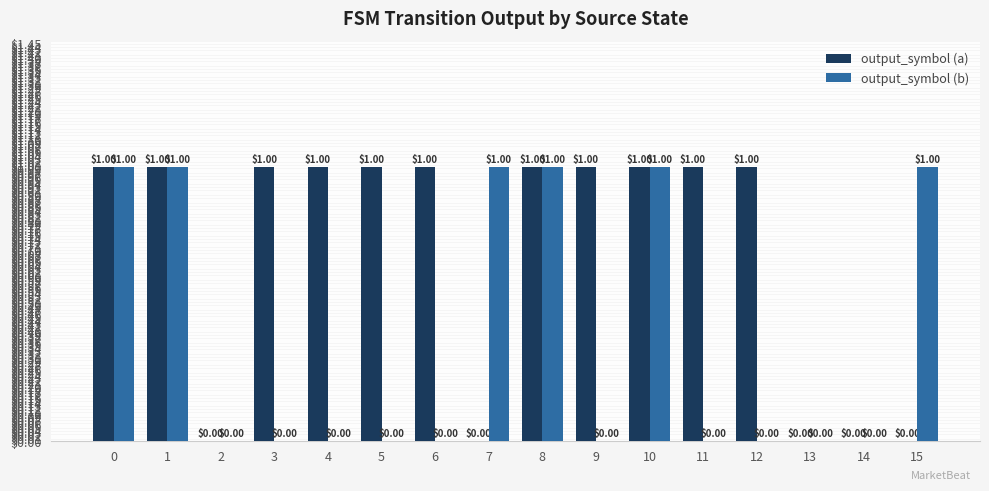

How many data points in output_symbol (b) are above 0?

6